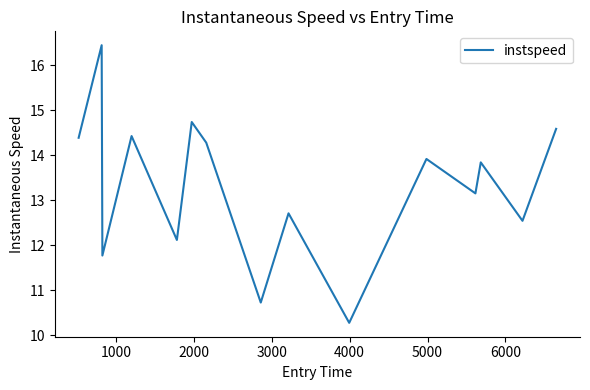

What is the smallest value displayed?

10.3